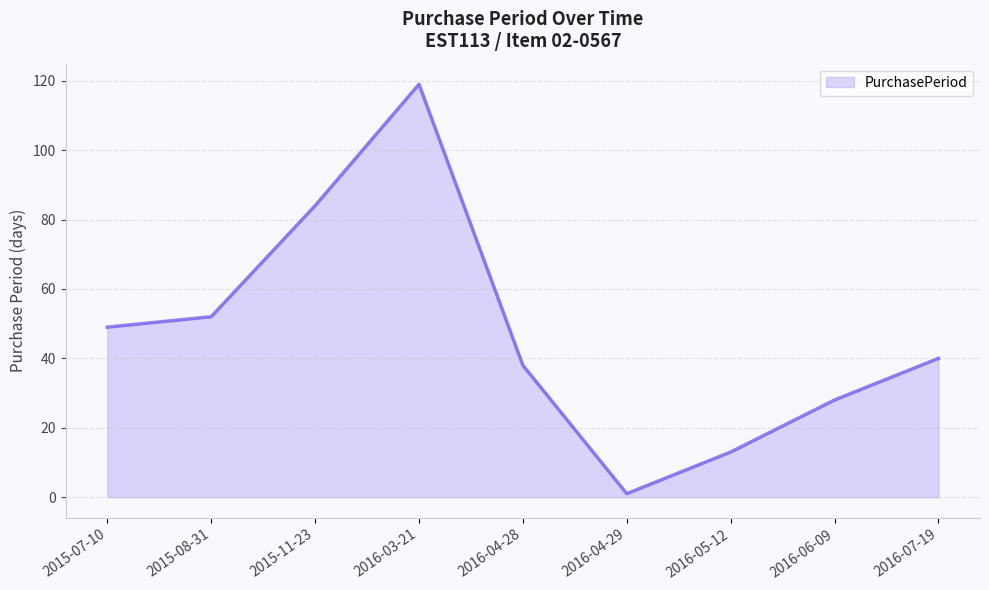

How many lines are shown in the chart?

1